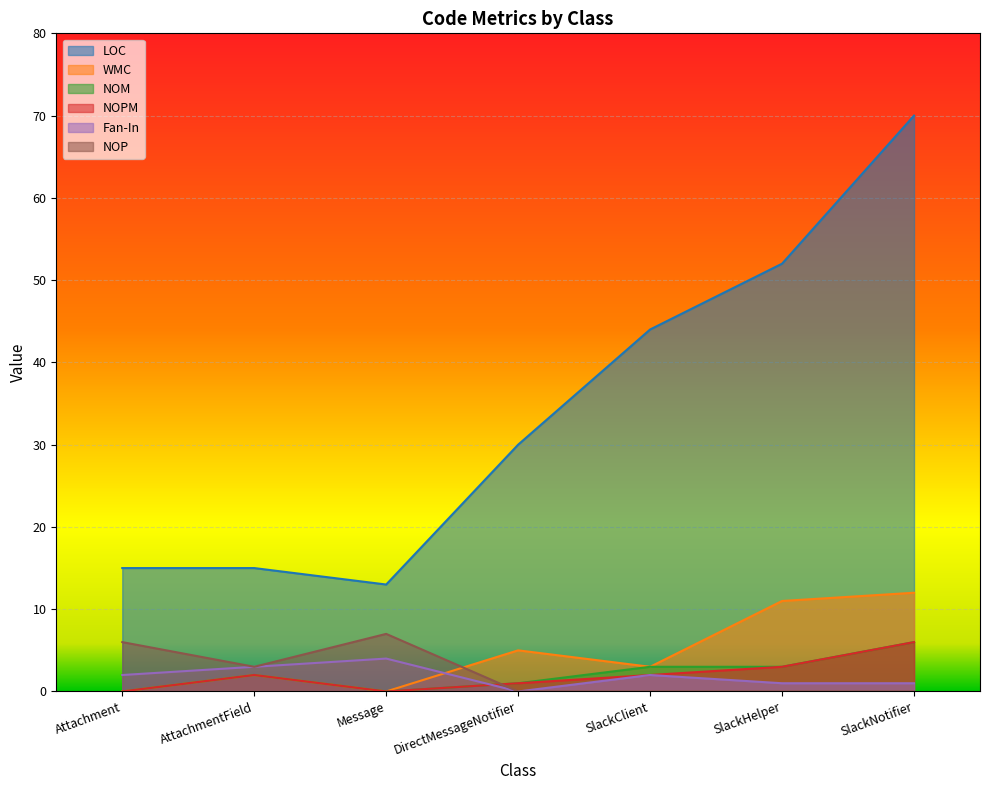

Which series has the largest total across all categories?

LOC